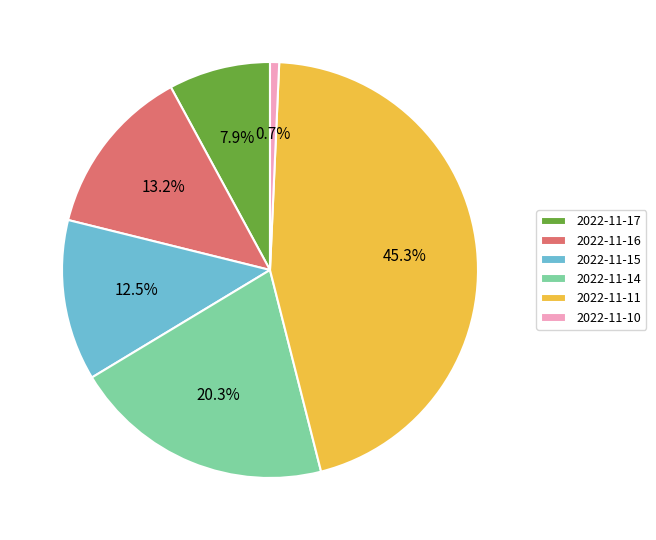

Is there a majority slice in this chart?

No